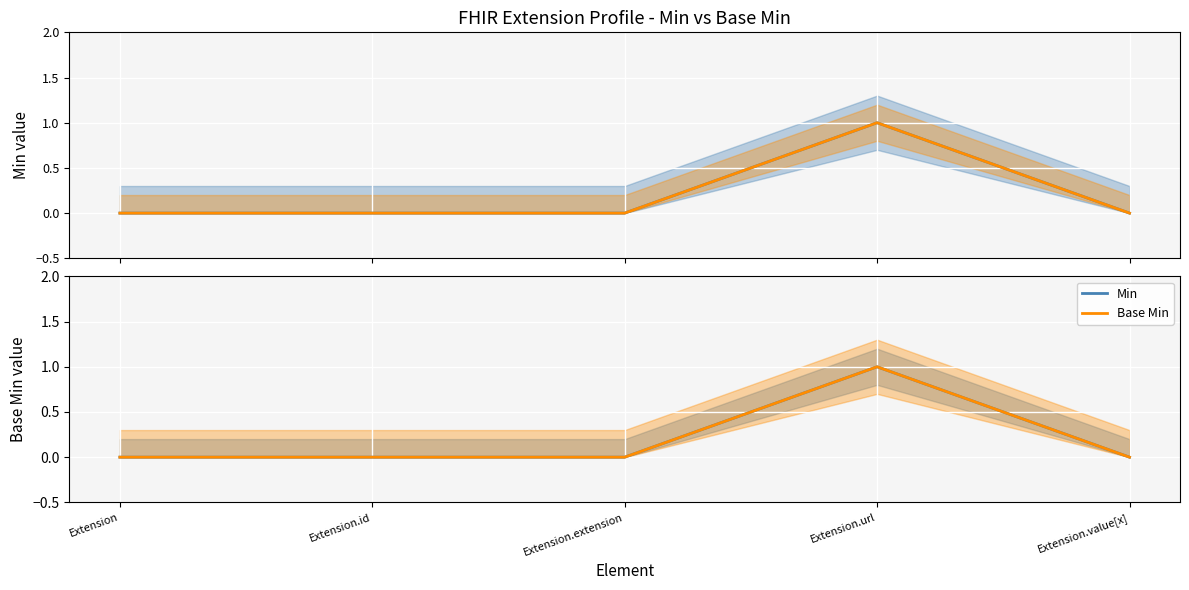

Is it true that Base Min equals 0 at Extension?

True